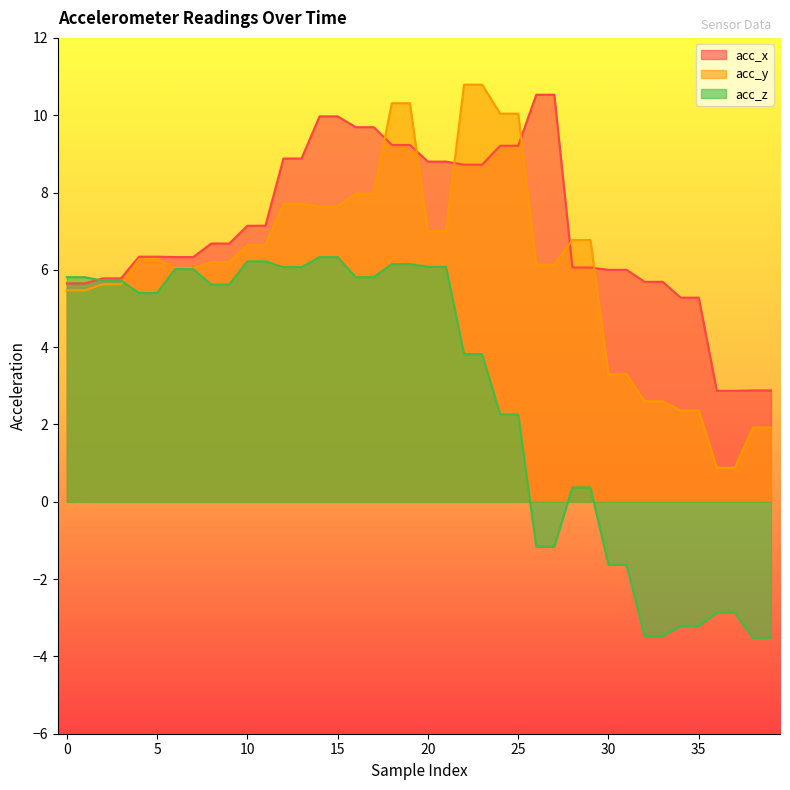

Which series changed the most between 11 and 37?

acc_z